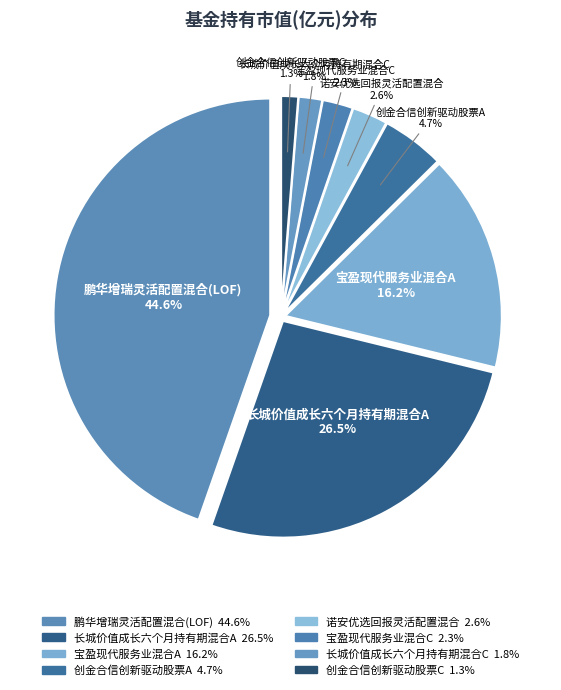

Combined, do 长城价值成长六个月持有期混合A and 创金合信创新驱动股票A account for over 50%?

No